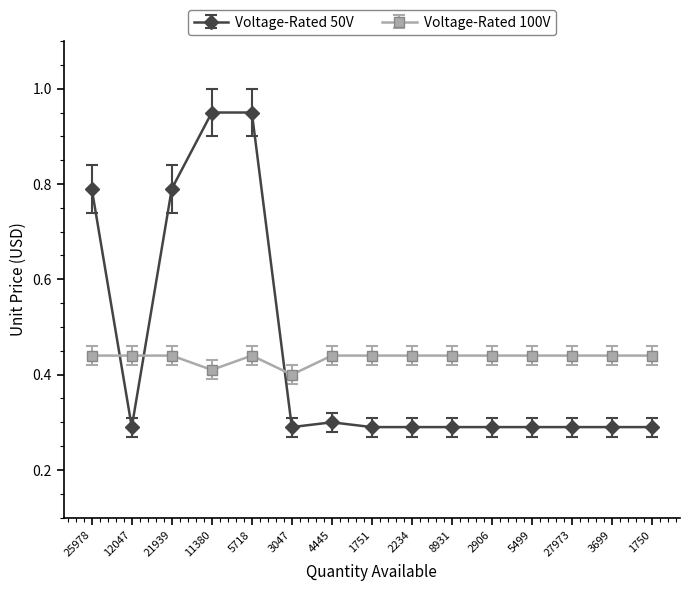

Is the value of Voltage-Rated 50V at 11380 greater than the value of Voltage-Rated 100V at 3699?

Yes